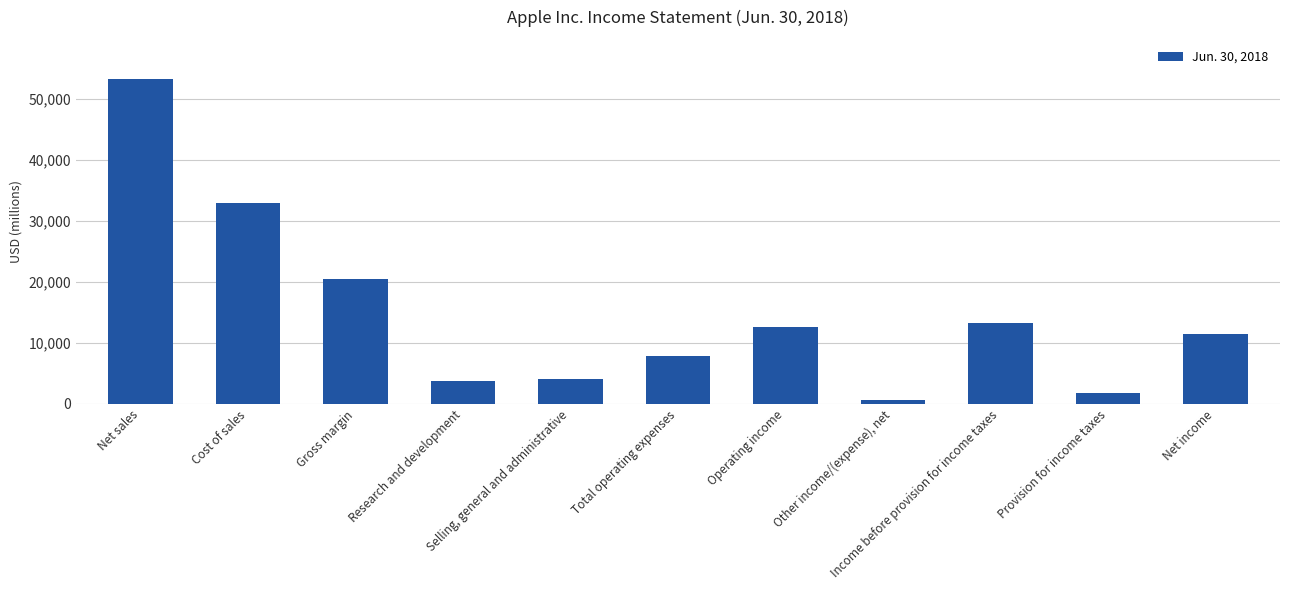

Is it true that the value at Research and development is 3701?

True